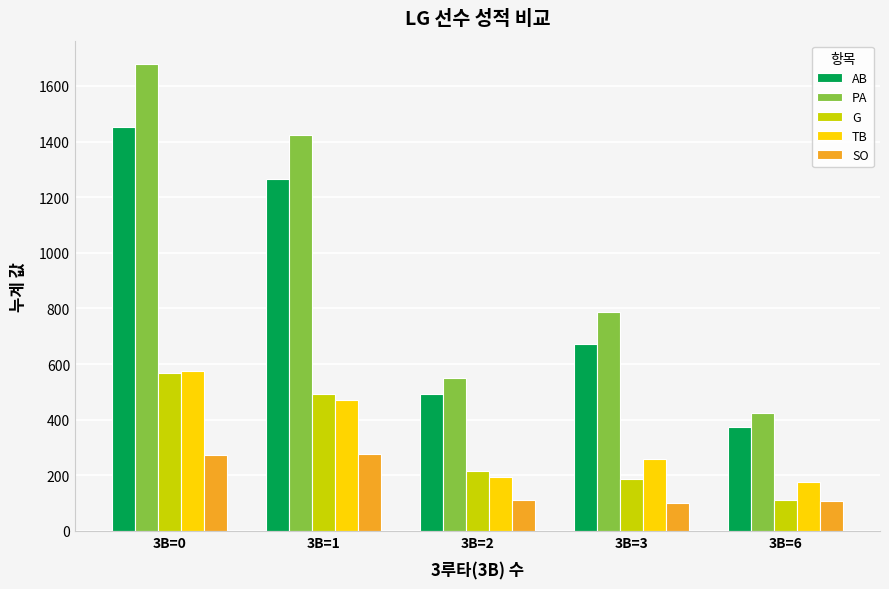

How many groups of bars are there?

5